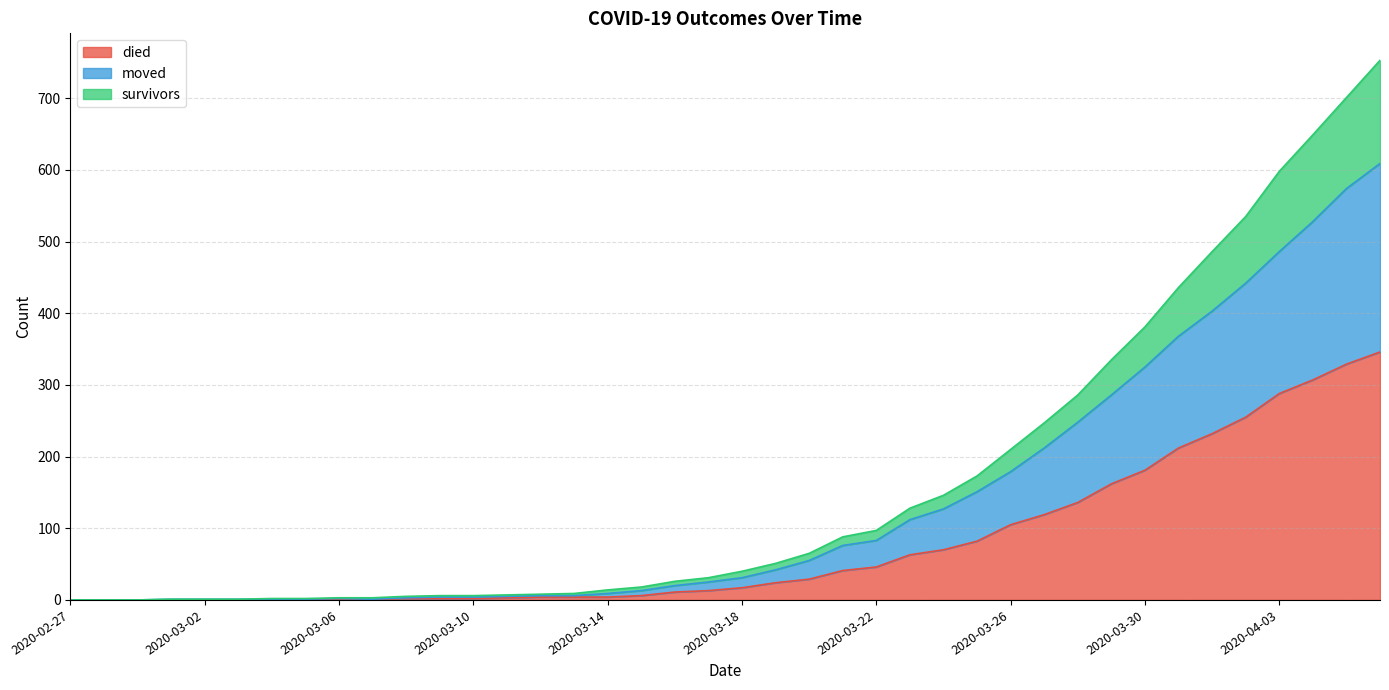

True or false: moved and survivors intersect in this chart.

False